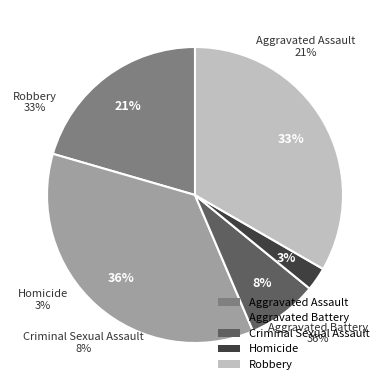

Which category has the biggest portion of the pie?

Aggravated Battery